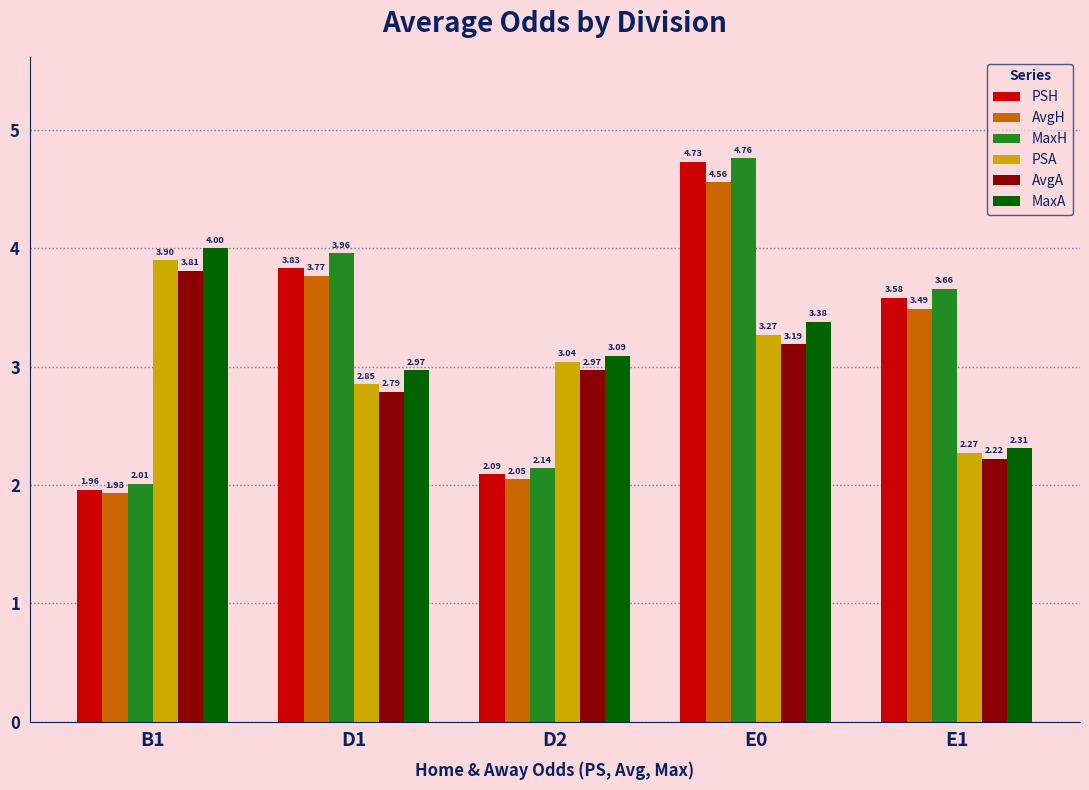

List the series in order of their peak value, lowest first.

AvgA, PSA, MaxA, AvgH, PSH, MaxH